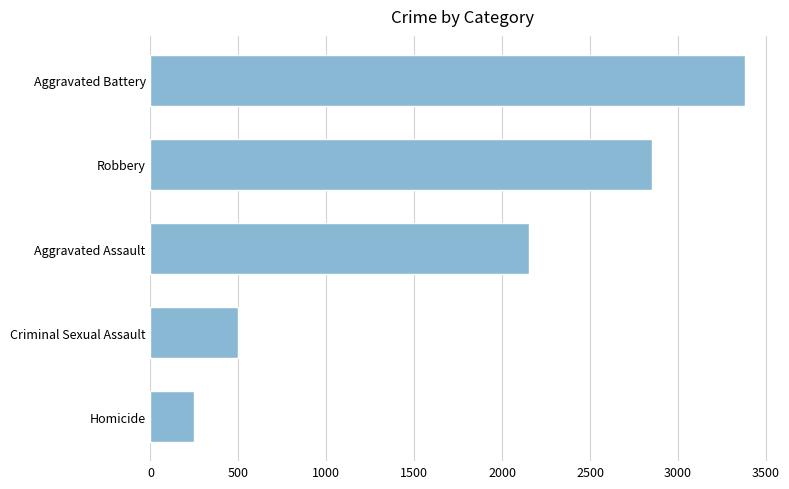

Where is the data nearest to the value 1814?

Aggravated Assault